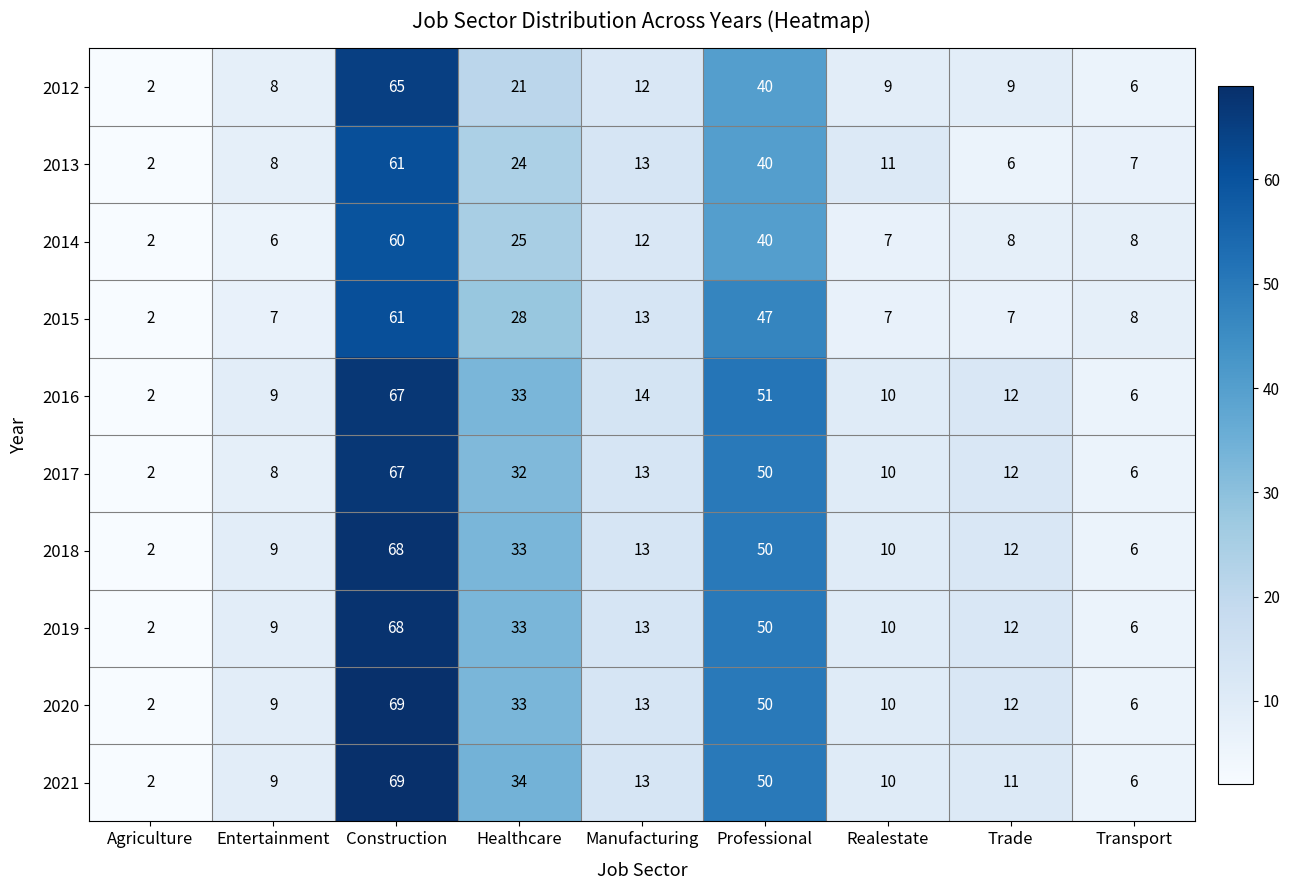

Which label corresponds to the largest value in the chart?

Construction